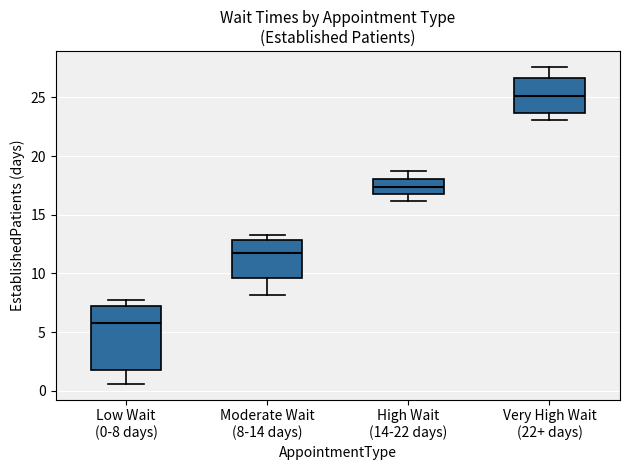

Where does the median line of the box for Moderate Wait (8-14 days) sit on the y-axis? The values are not printed on the chart, so give them approximately, as read against the axis.

11.5